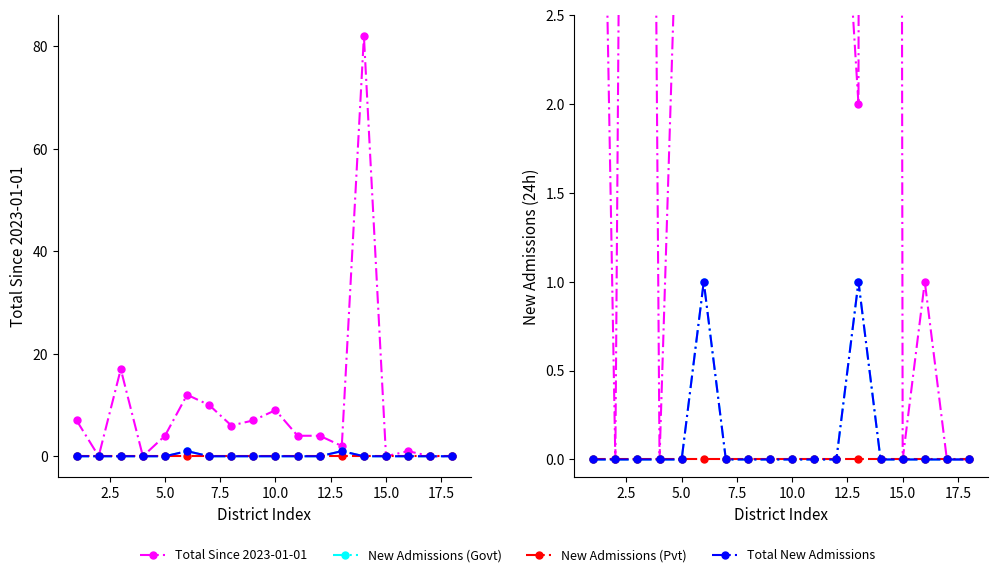

True or false: Total Since 2023-01-01 and New Admissions (Pvt) cross at least once.

False